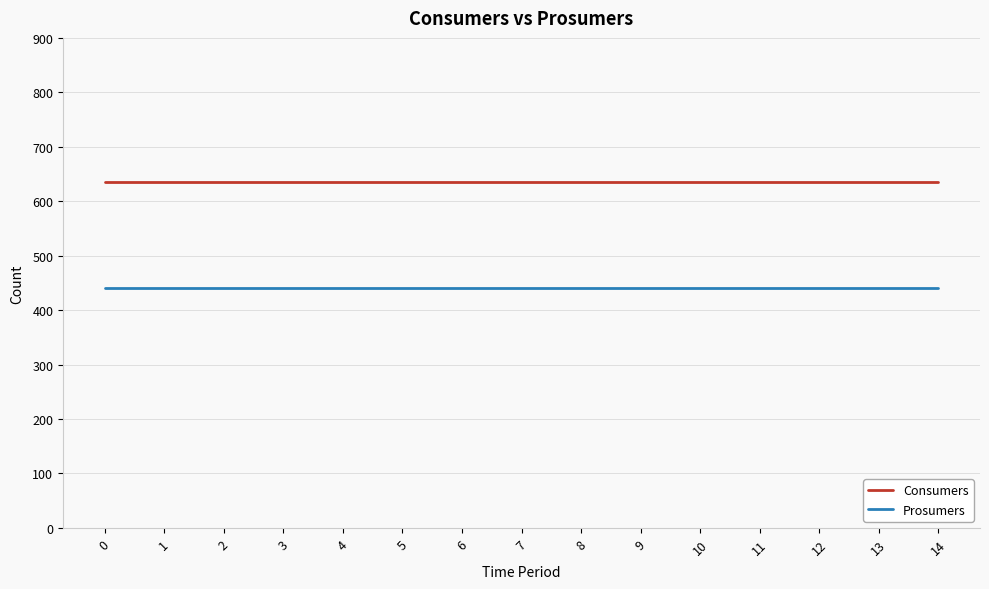

What is the sum of the Prosumers values at 11 and 6?

880